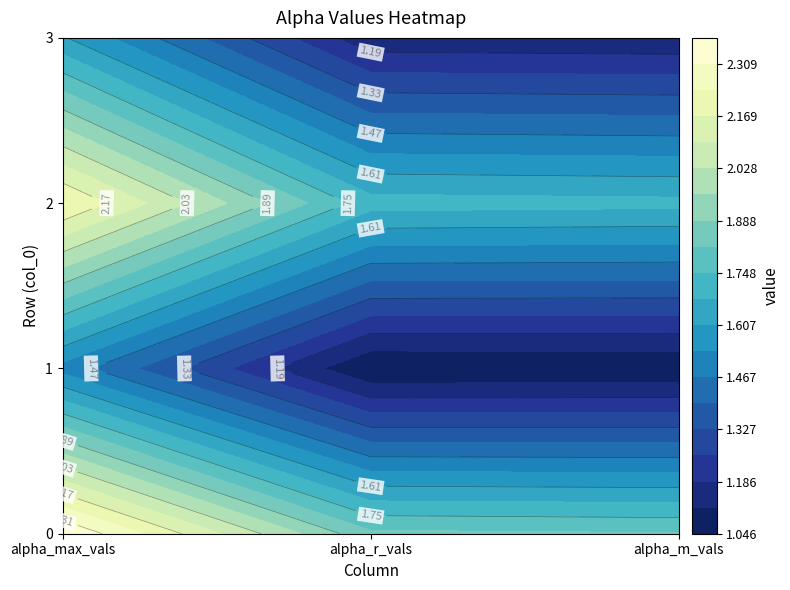

What is the total value across all series at 3?

3.9